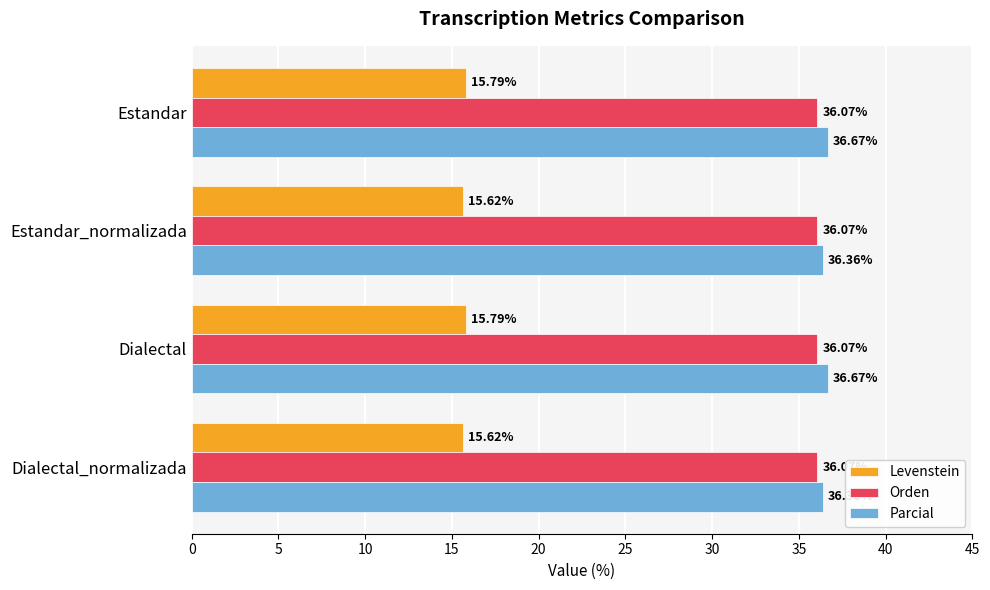

What is the maximum value for Orden?

36.1